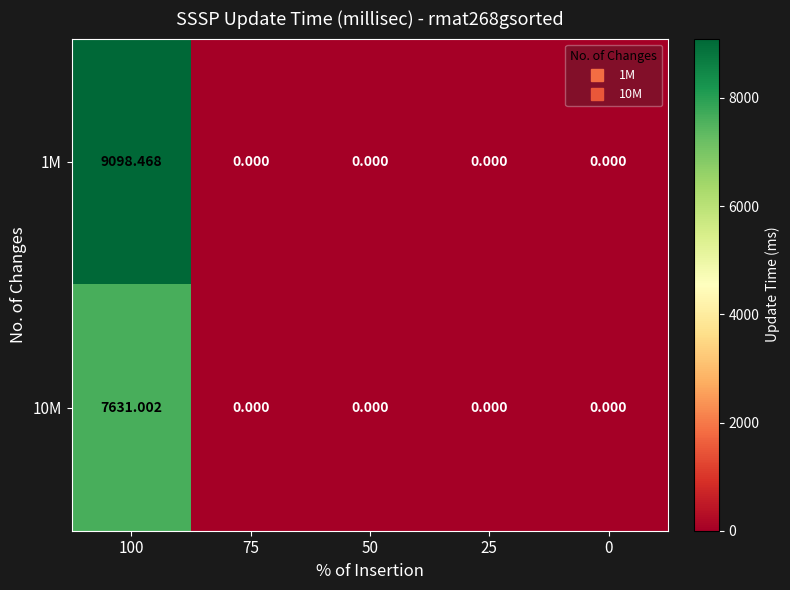

Reading left to right, what are all the values shown in this chart?

1M: 100=9098.5	75=0.0	50=0.0	25=0.0	0=0.0
10M: 100=7631.0	75=0.0	50=0.0	25=0.0	0=0.0